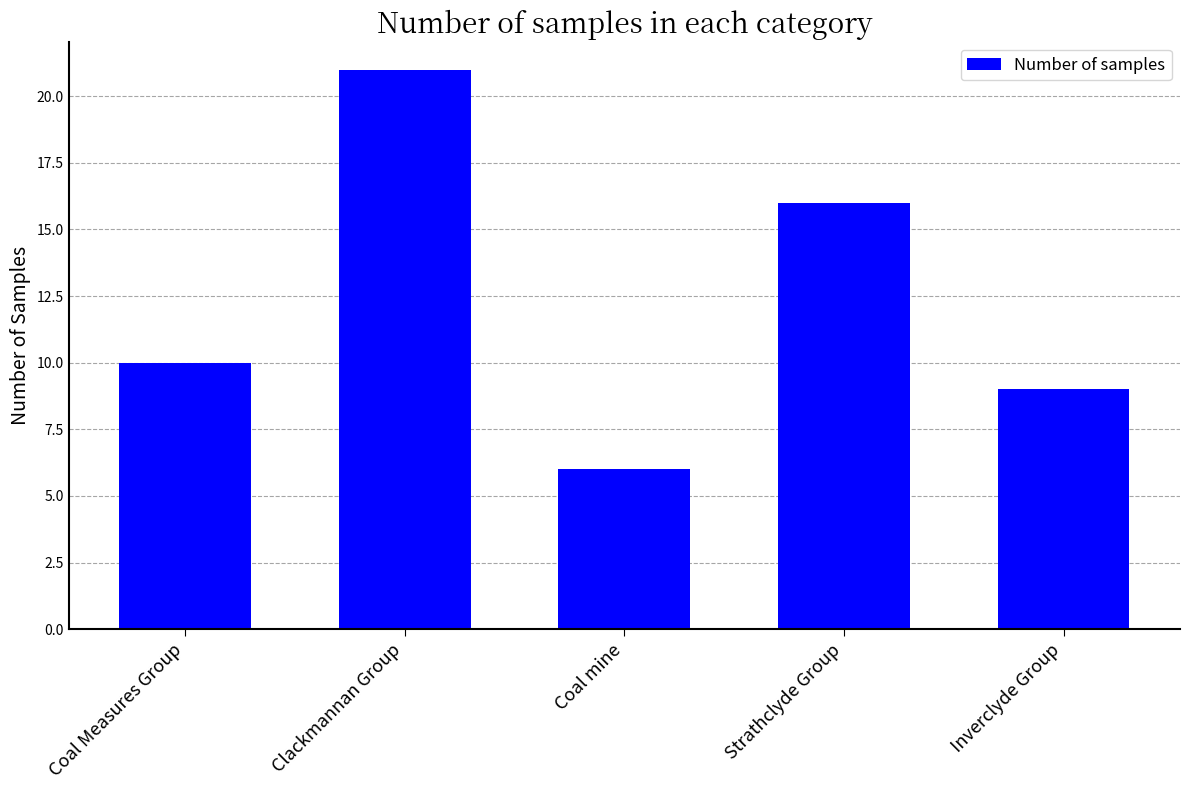

True or false: the data shows 16 at Strathclyde Group.

True